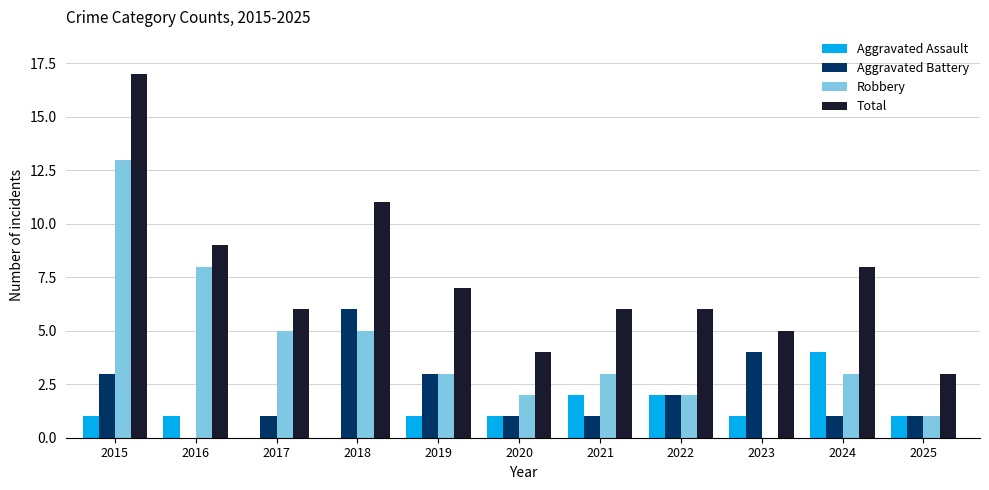

At which category is the sum across all series the highest?

2015